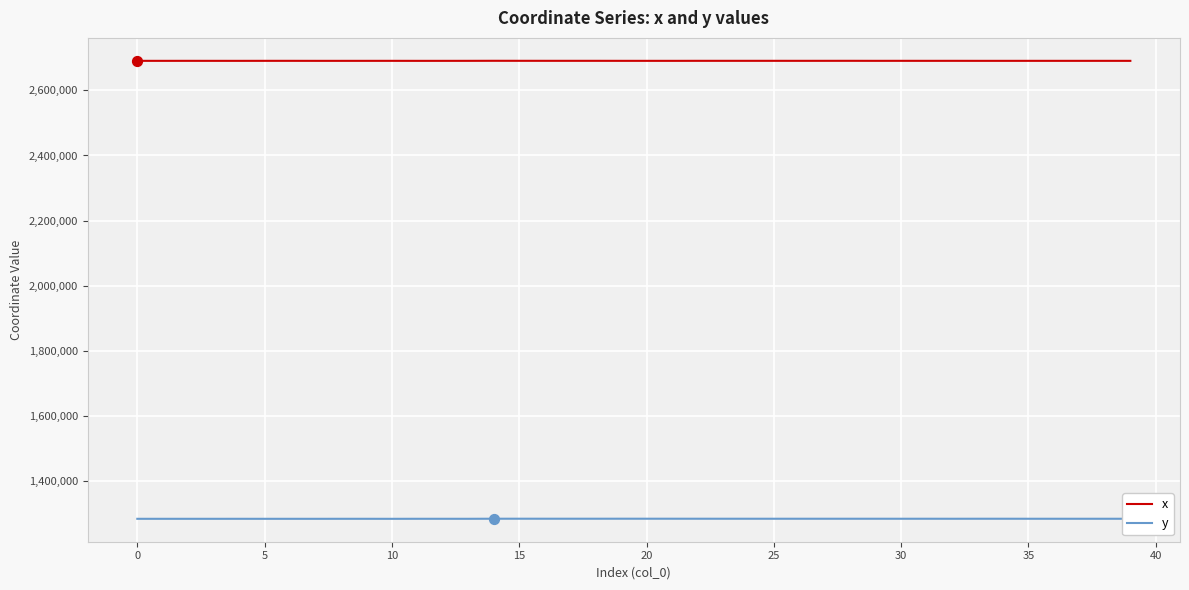

Rank the series by their maximum value, from lowest to highest.

y, x